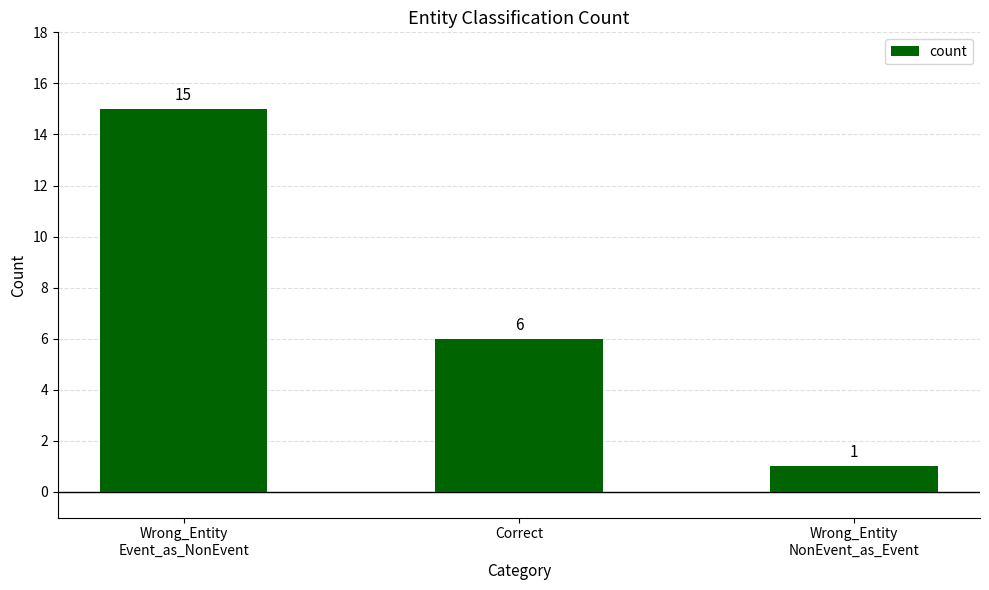

Rank the categories by value from lowest to highest.

Wrong_Entity
NonEvent_as_Event, Correct, Wrong_Entity
Event_as_NonEvent